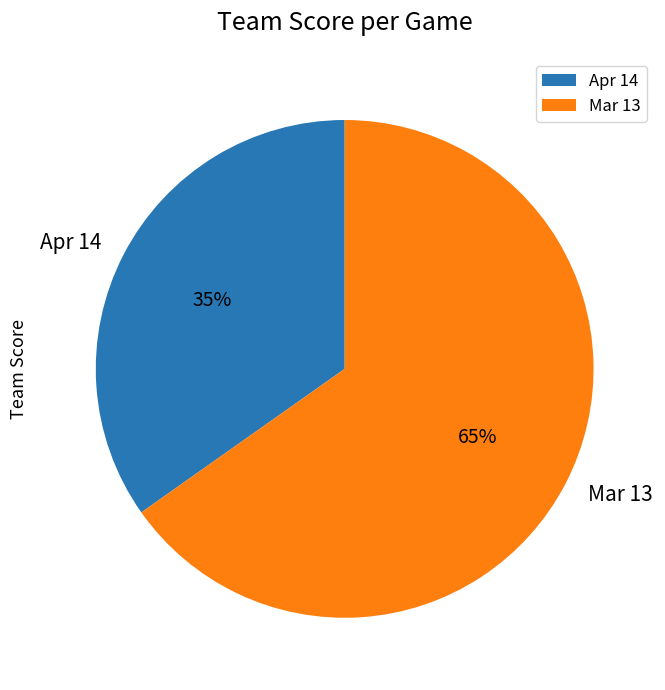

Which category has the biggest portion of the pie?

Mar 13